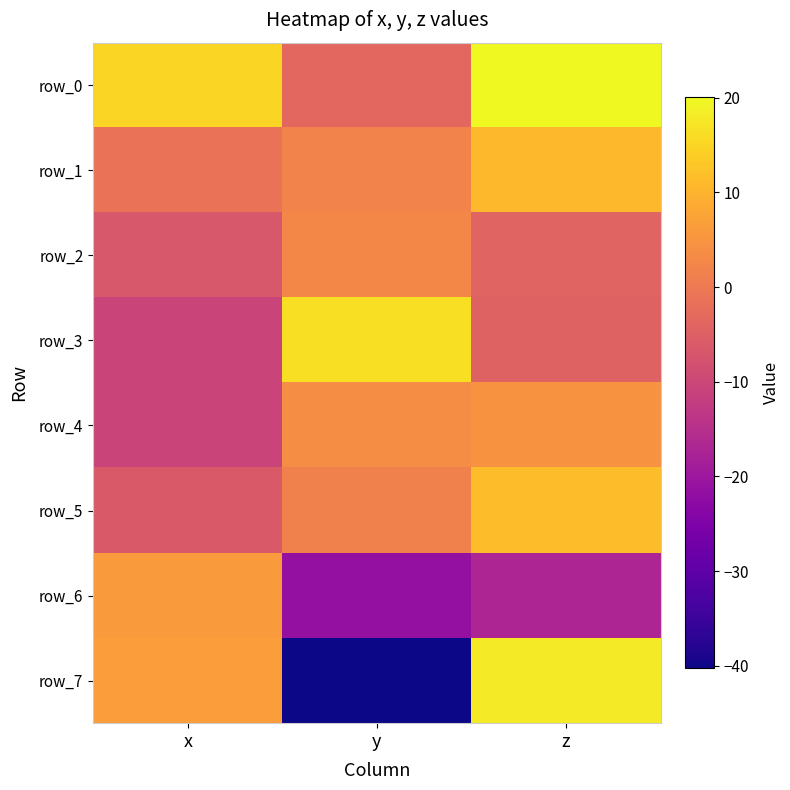

What is the difference between the second highest and minimum values in the row_6 series?

4.6